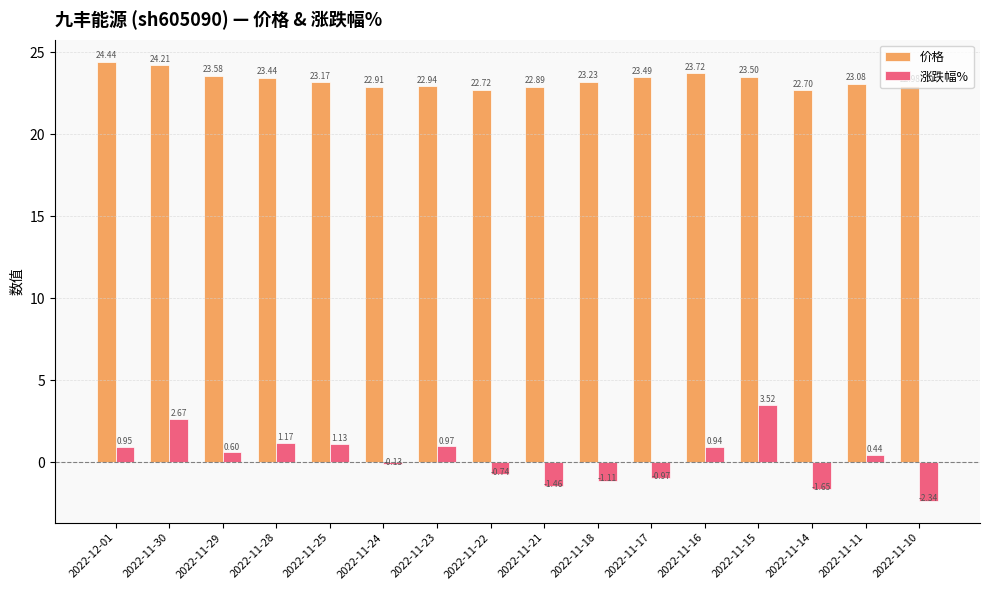

What is the sum of all 涨跌幅% values?

4.0